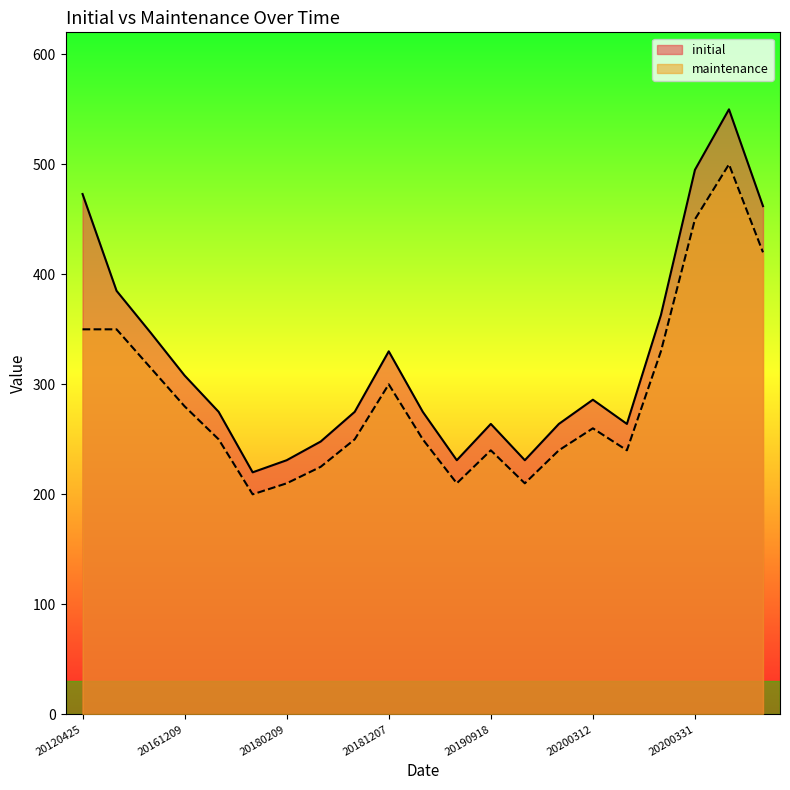

How many interior local peaks does the initial series have?

4